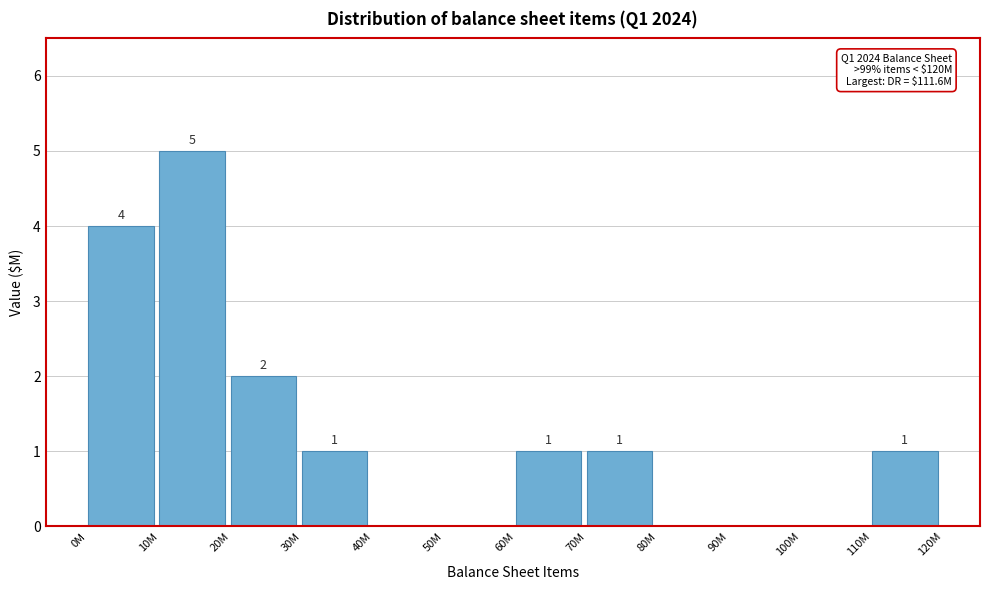

Reading left to right, transcribe all the data shown in this chart.

0M=4	10M=5	20M=2	30M=1	40M=0	50M=0	60M=1	70M=1	80M=0	90M=0	100M=0	110M=1